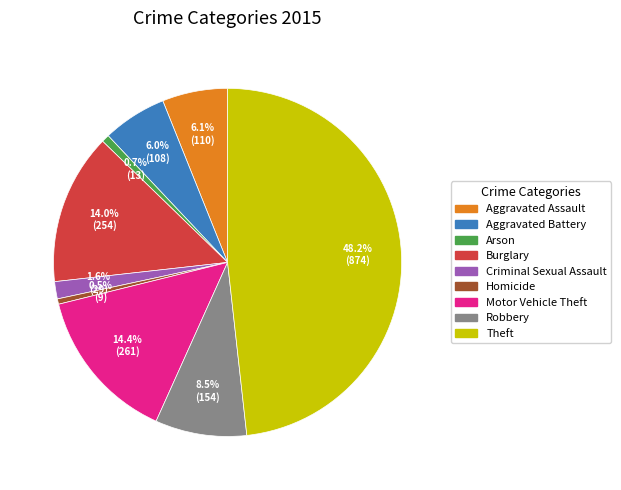

Does any single category account for the majority?

No